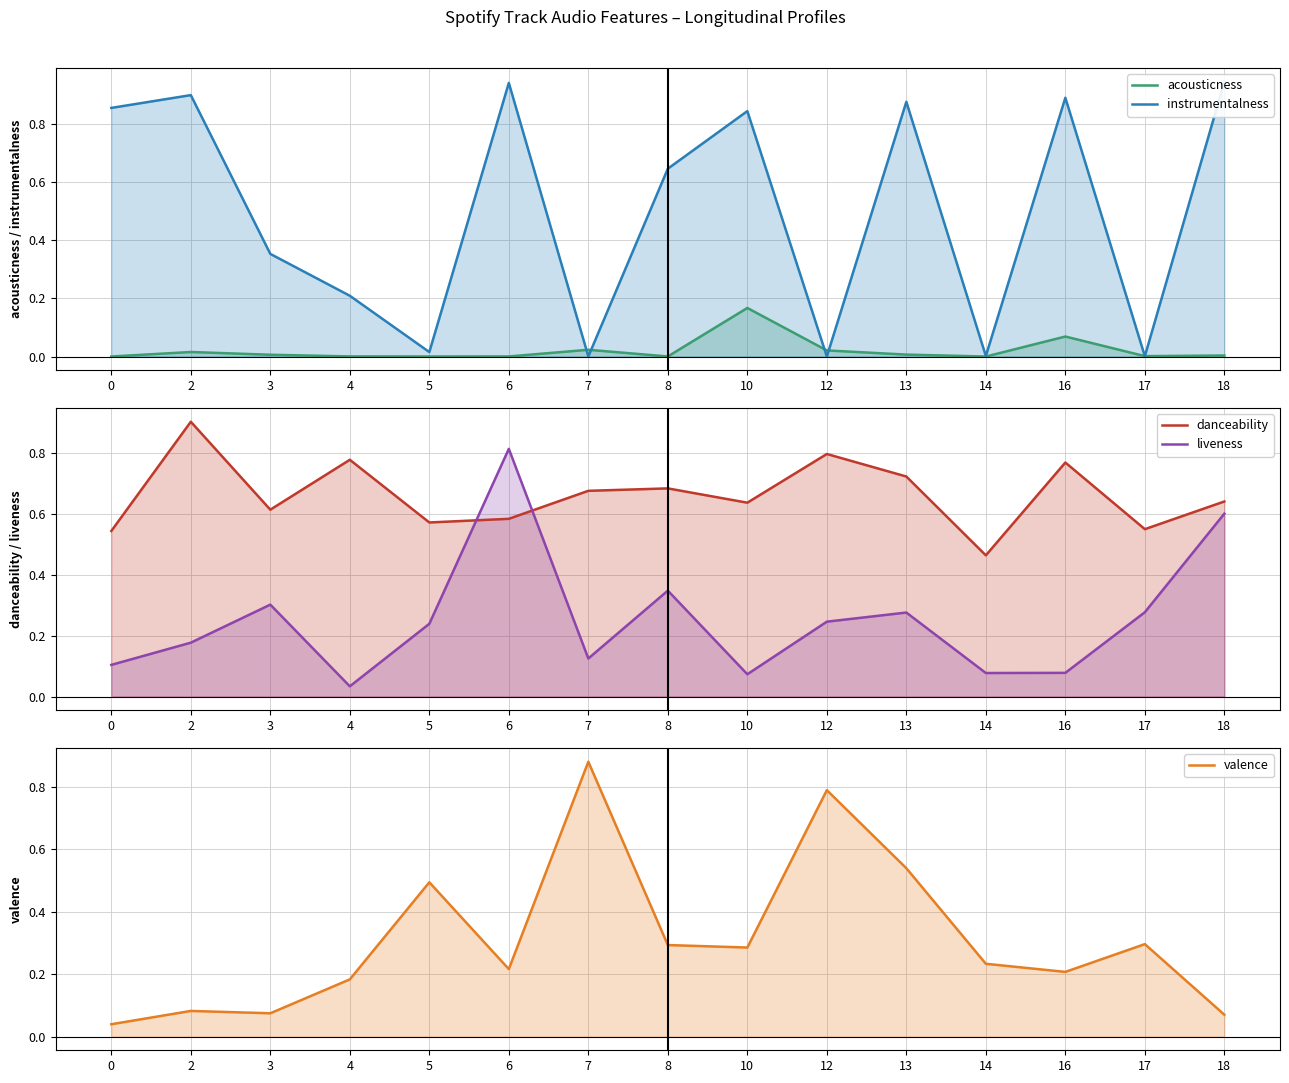

At which label is acousticness closest to 0?

14